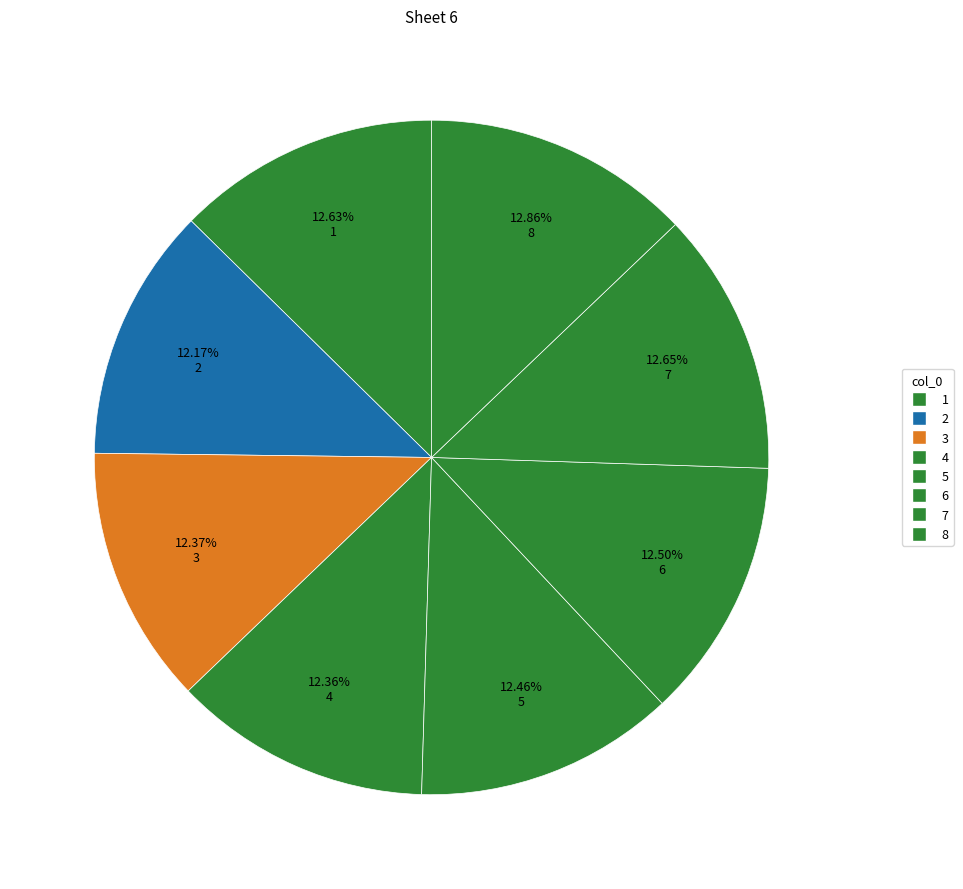

Which category has the biggest portion of the pie?

8